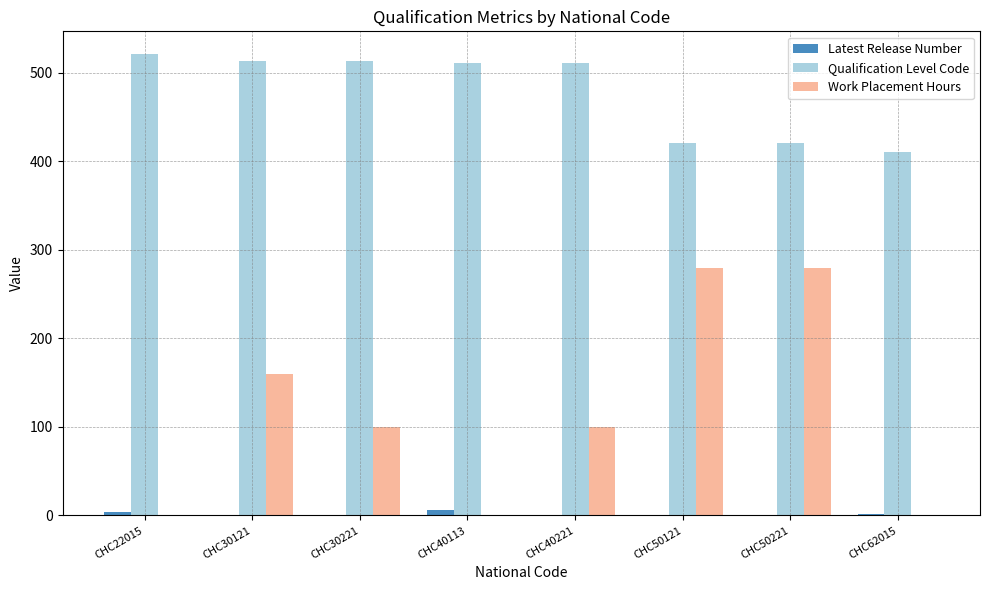

The Work Placement Hours series shows 0 at CHC40113. True or false?

True